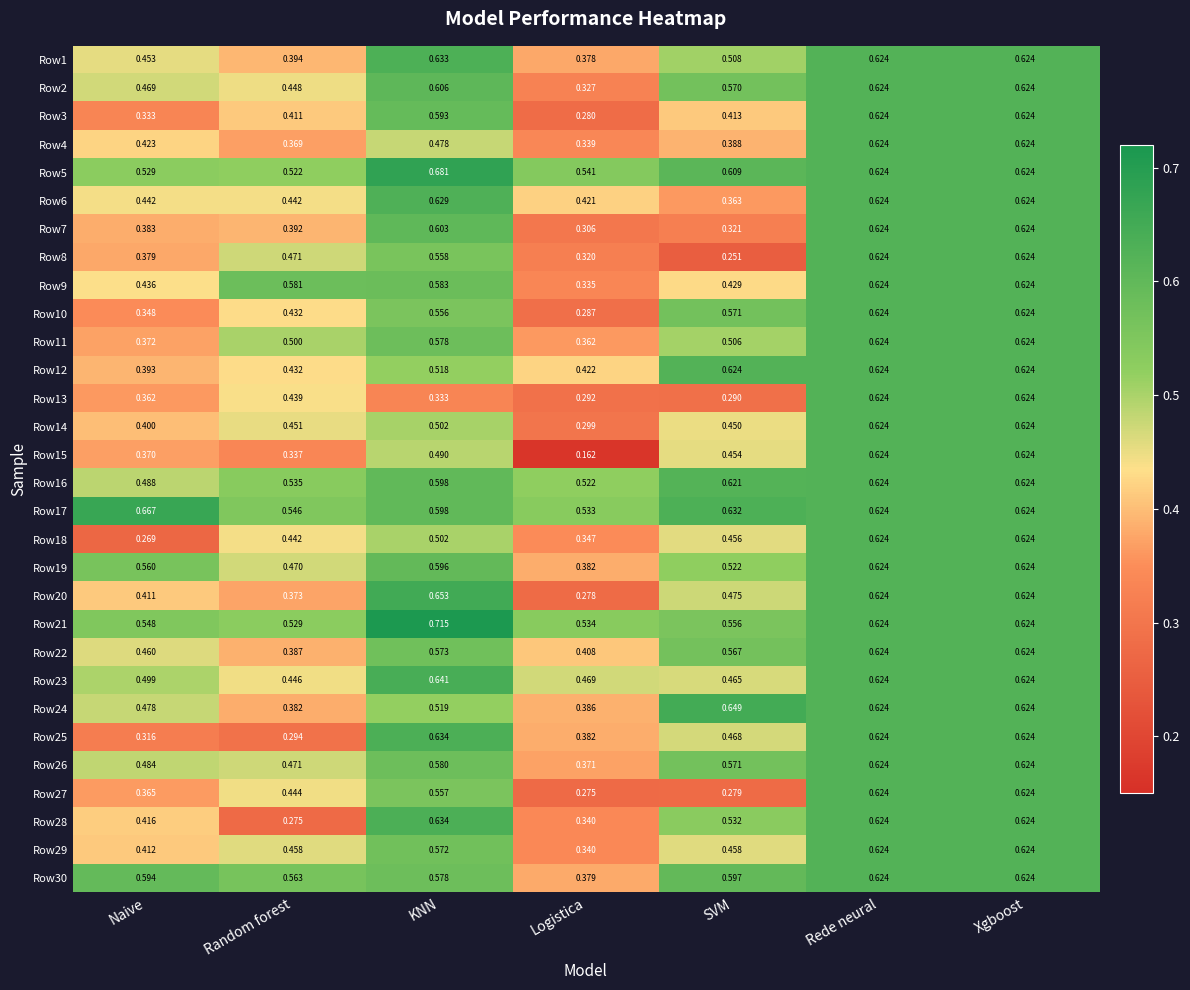

Which category has the highest value across all series?

KNN